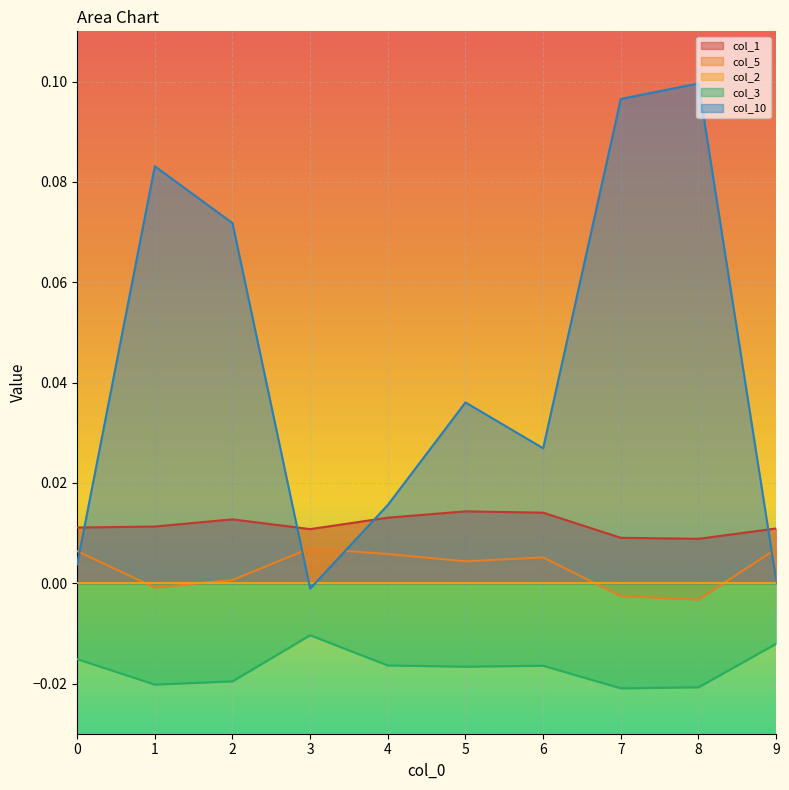

Does the chart display data point markers on the line(s)?

No